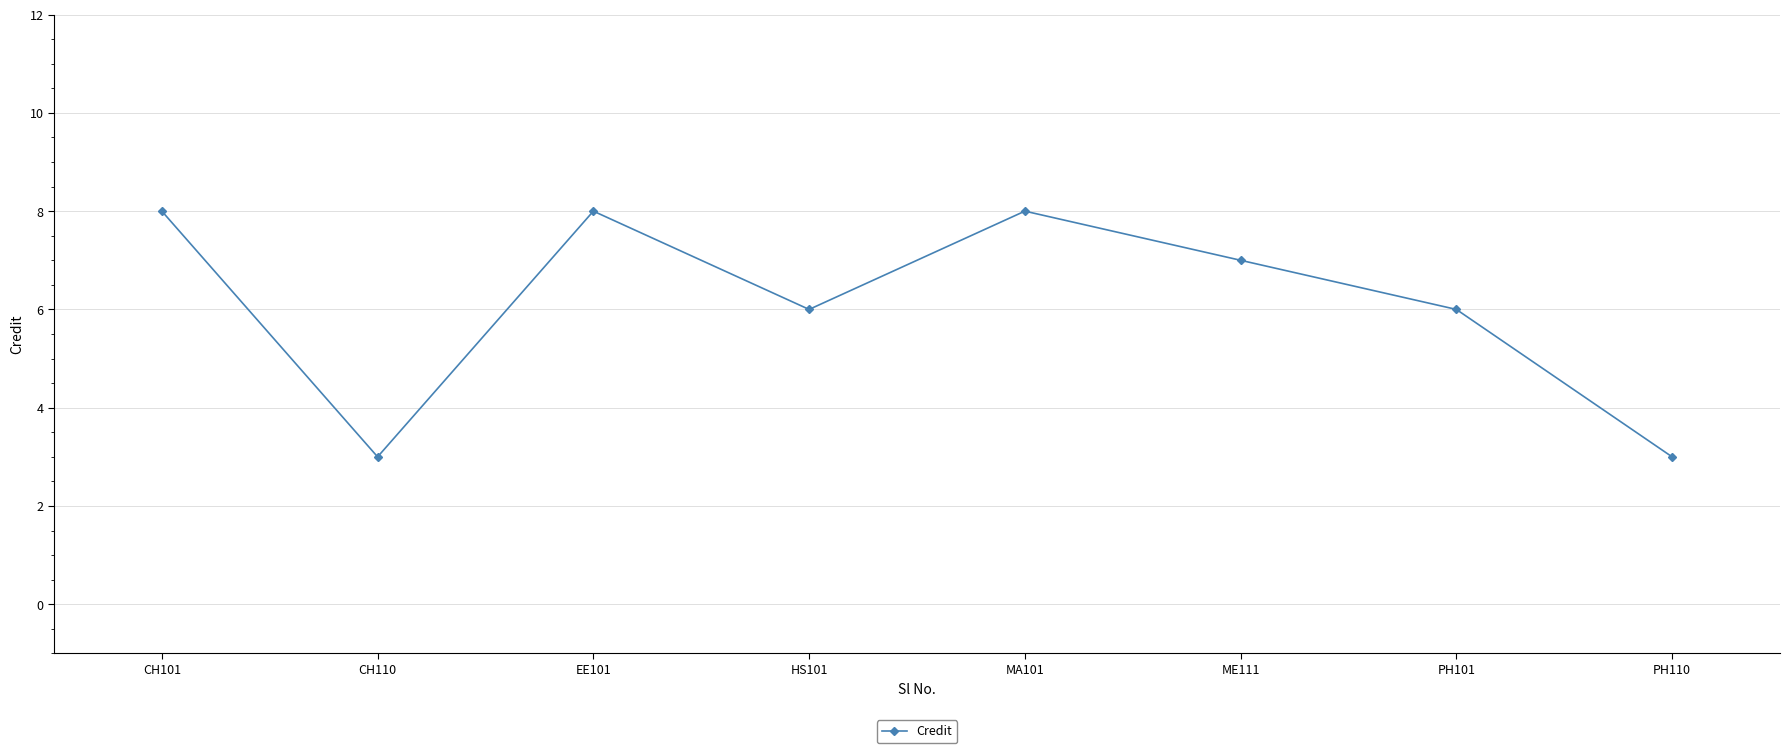

Reading left to right, transcribe all the data shown in this chart.

8	3	8	6	8	7	6	3